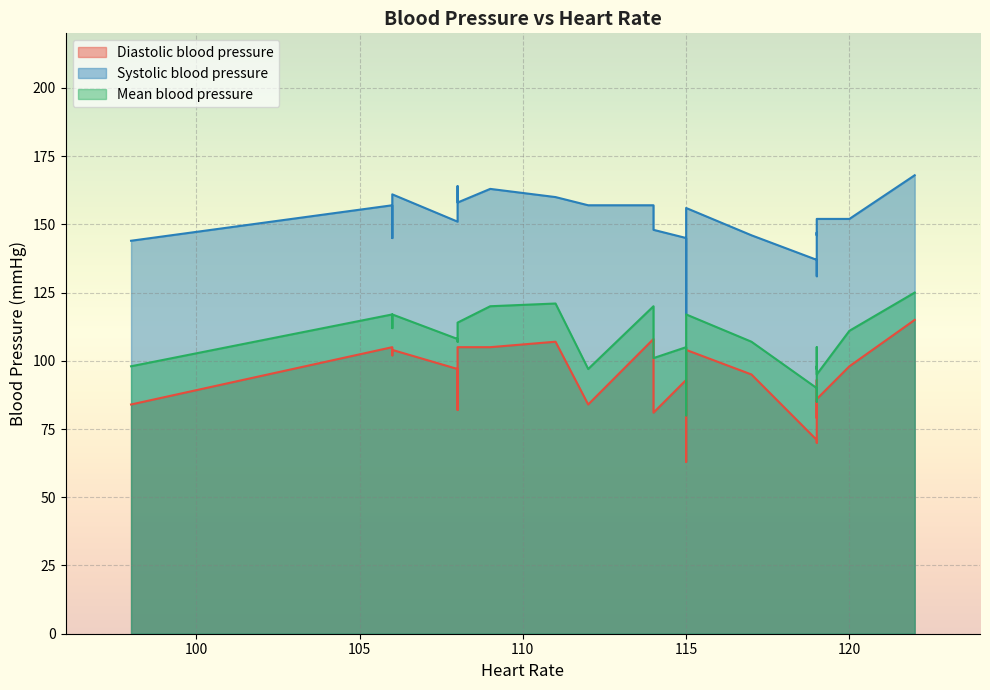

Which label corresponds to the smallest value in the chart?

115